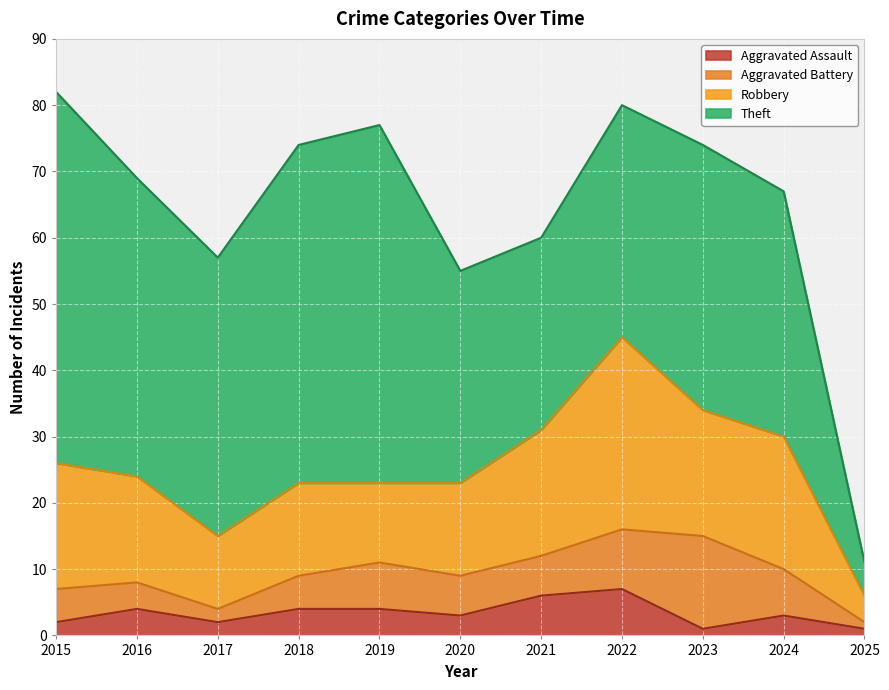

The Aggravated Assault series shows 3 at 2024. True or false?

True